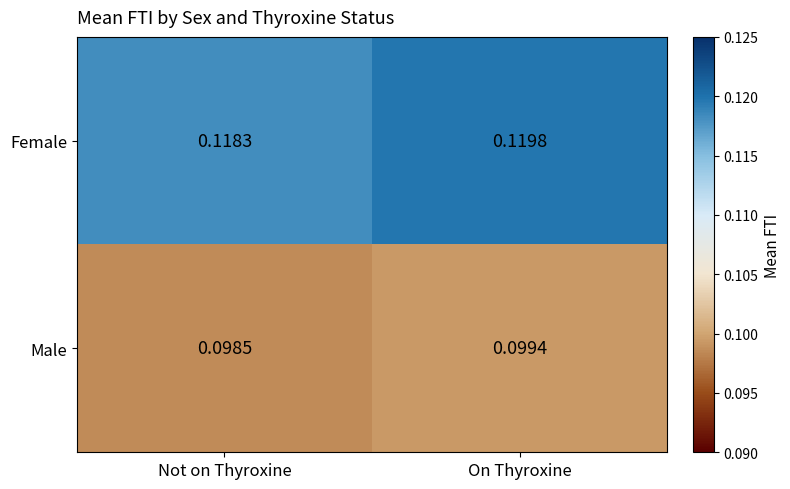

Which category has the highest value across all series?

On Thyroxine